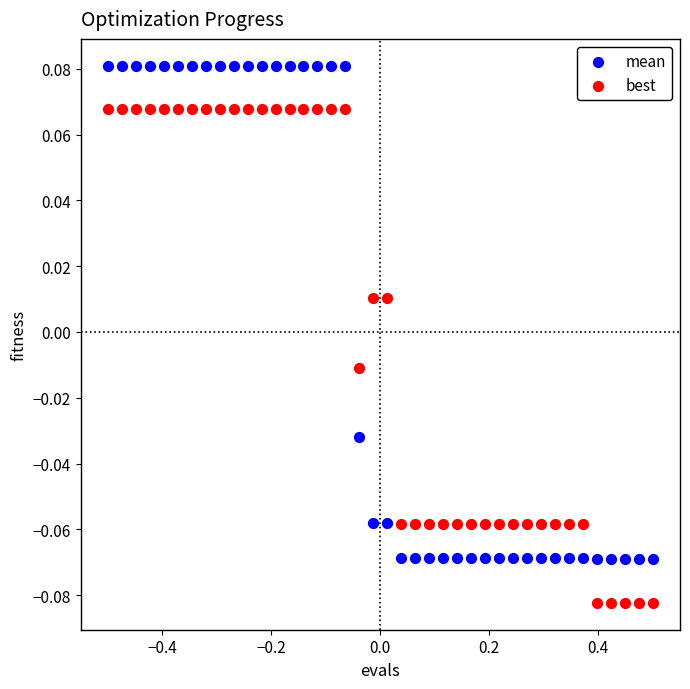

Which series contains the lowest Y value?

best